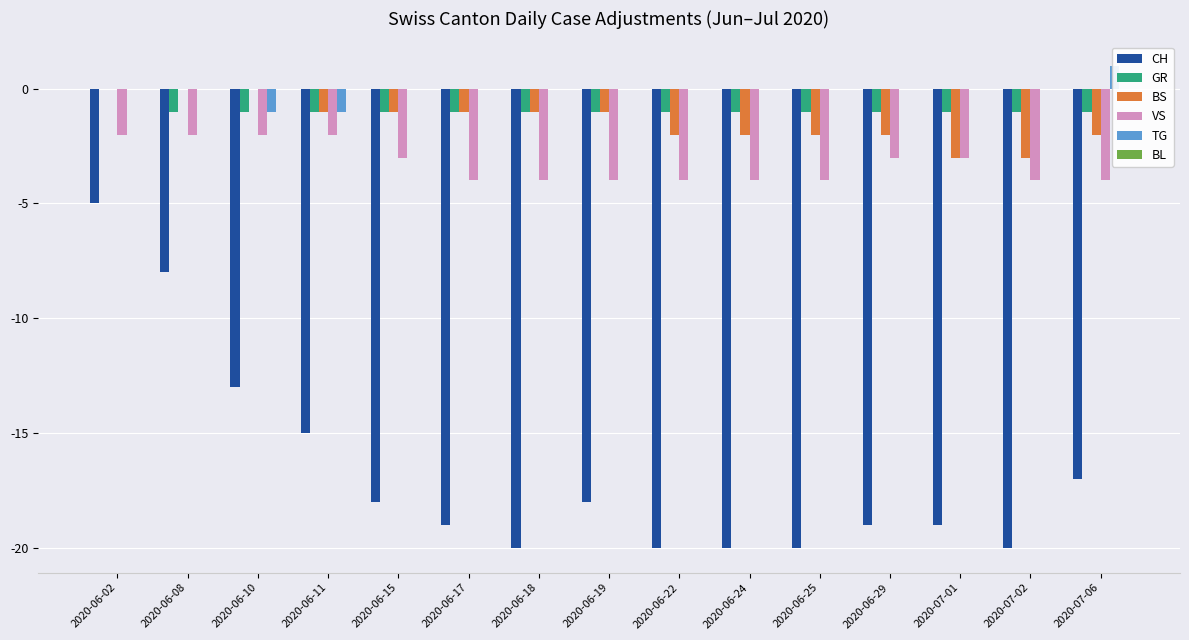

What is the difference between the maximum and minimum values in the BS series?

3